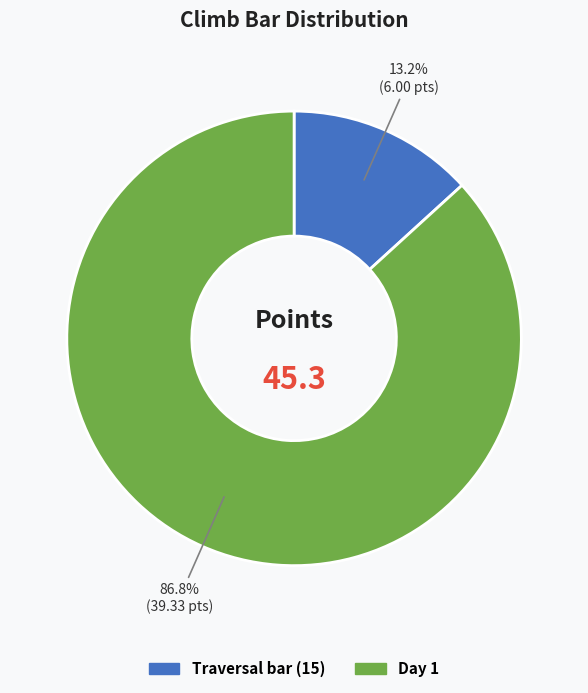

Is there any slice that represents more than half of the pie?

Yes